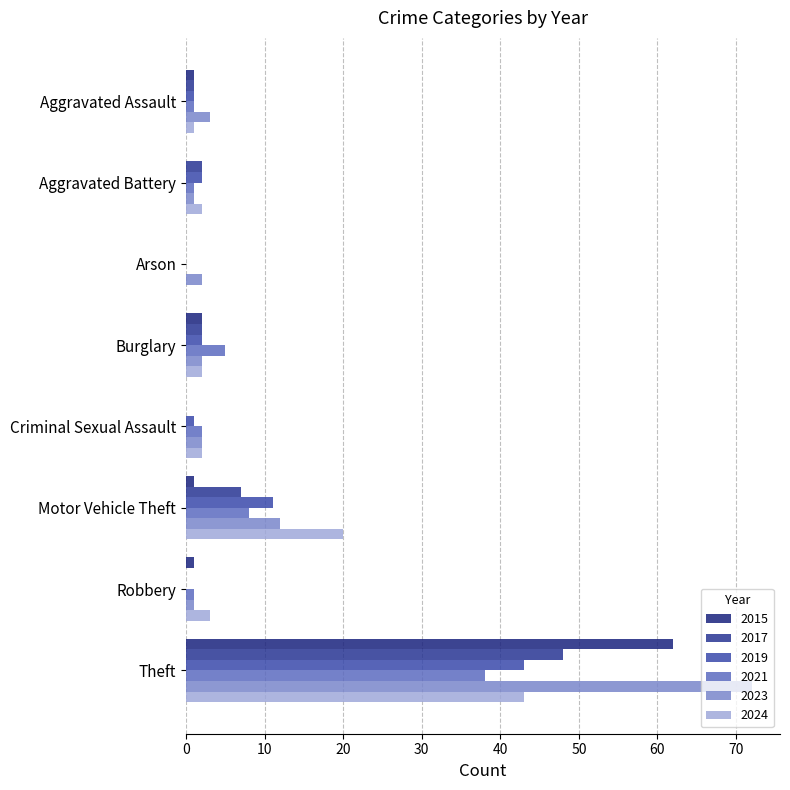

How many values in 2024 are above zero?

7